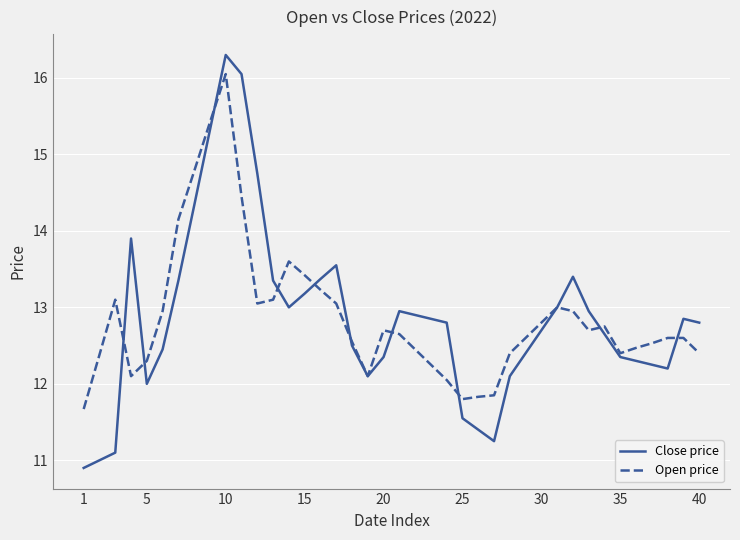

Which series has the largest range (max minus min)?

Close price